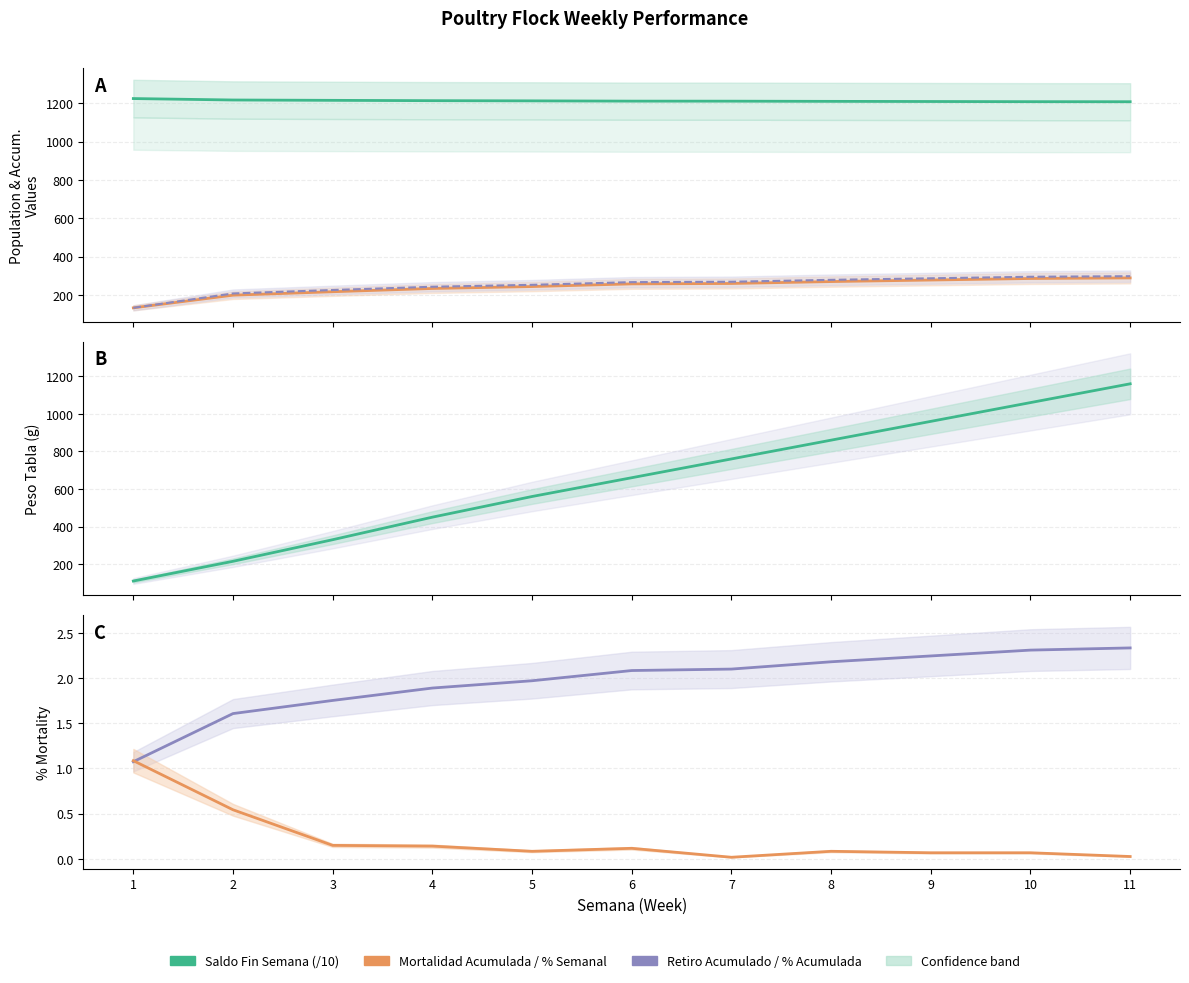

Is it true that Retiro Acumulado equals 243.0 at 4?

True